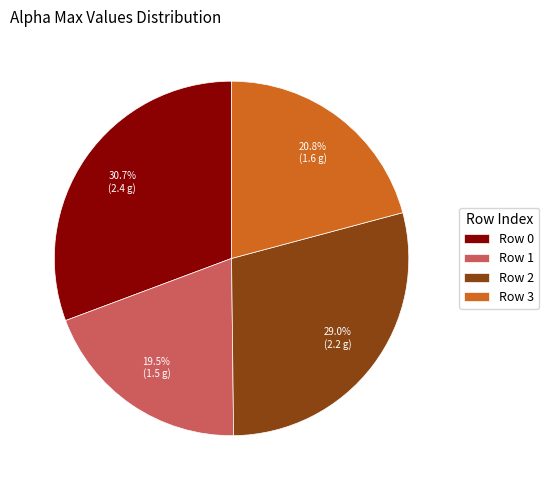

Is Row 0 the majority of the pie?

No